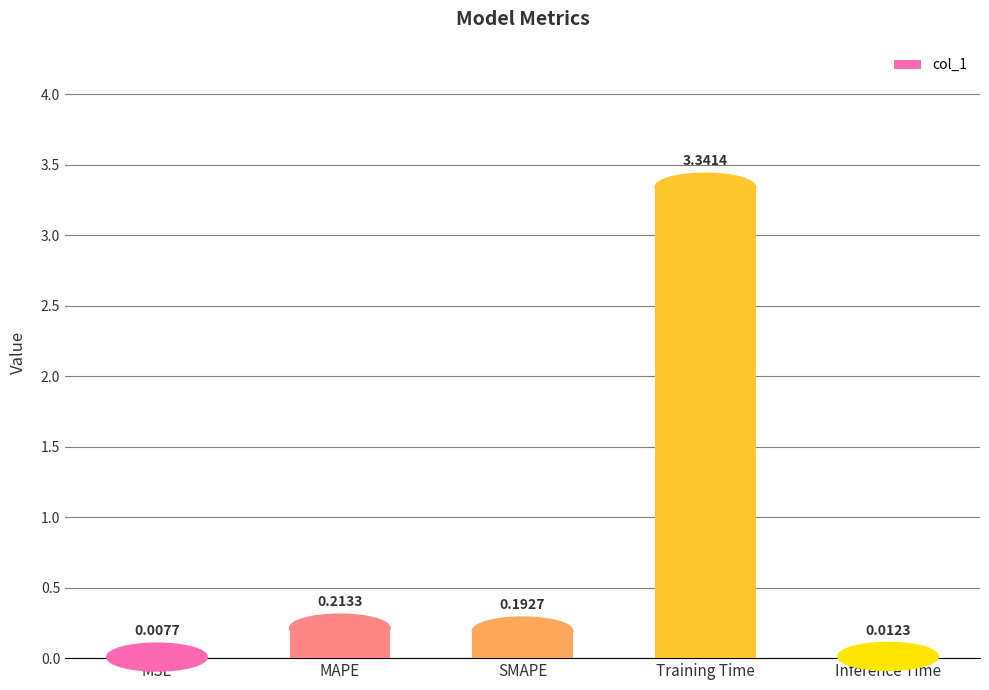

What is the change in value from SMAPE to Training Time?

+3.1